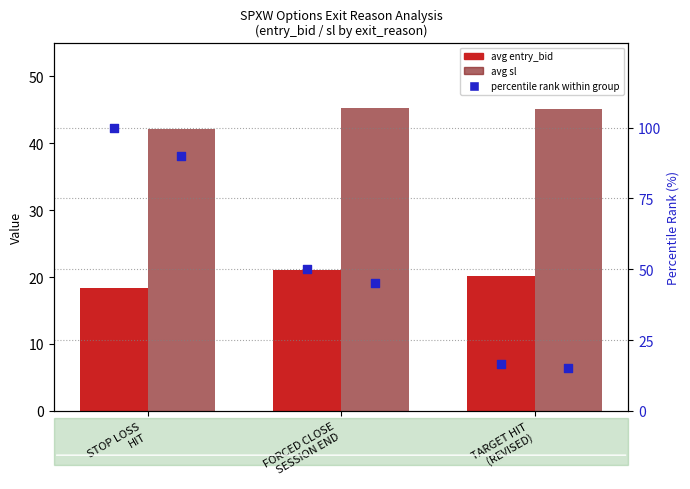

Which series has the largest Y range (max minus min)?

percentile rank within group